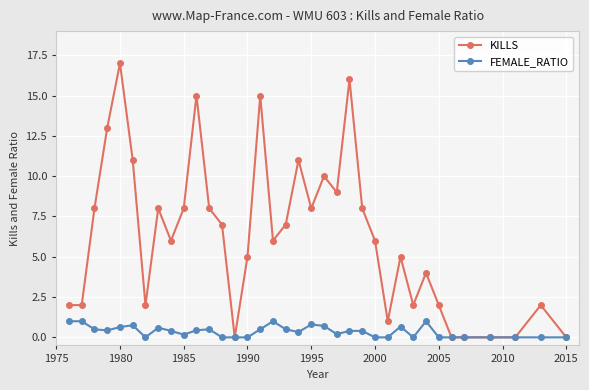

Count the number of categories in the chart.

36